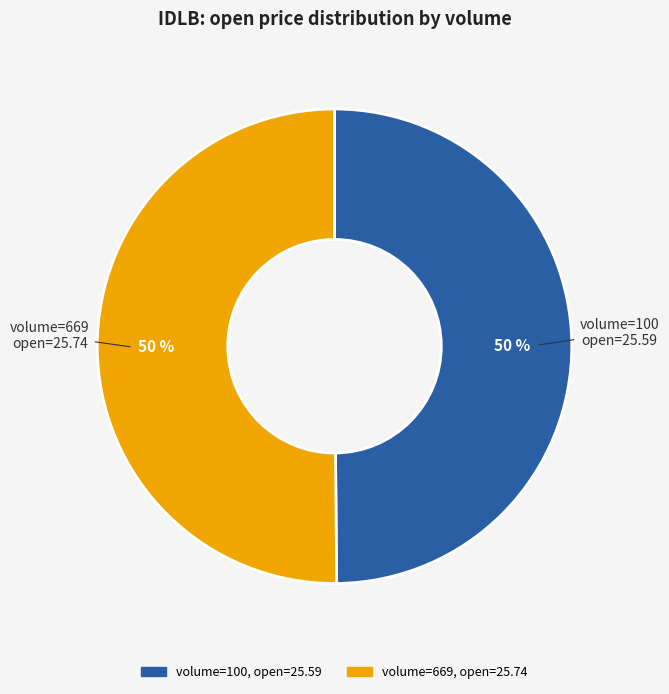

Rank the categories by value from lowest to highest.

100, 669